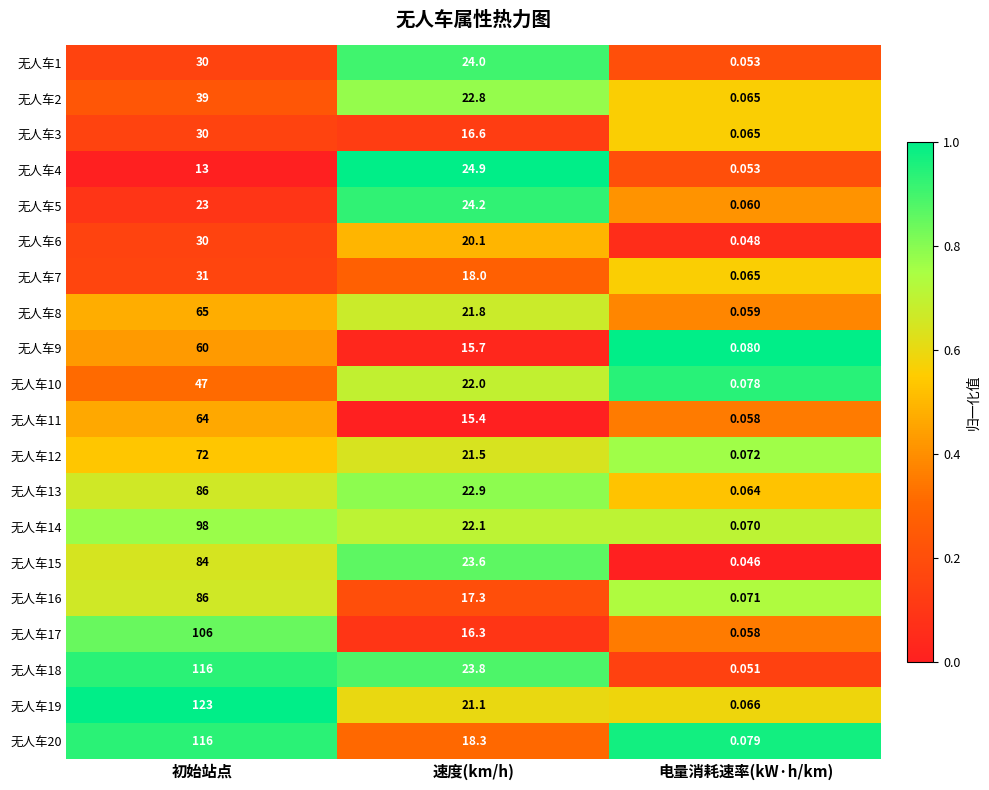

At which category is the sum across all series the highest?

初始站点